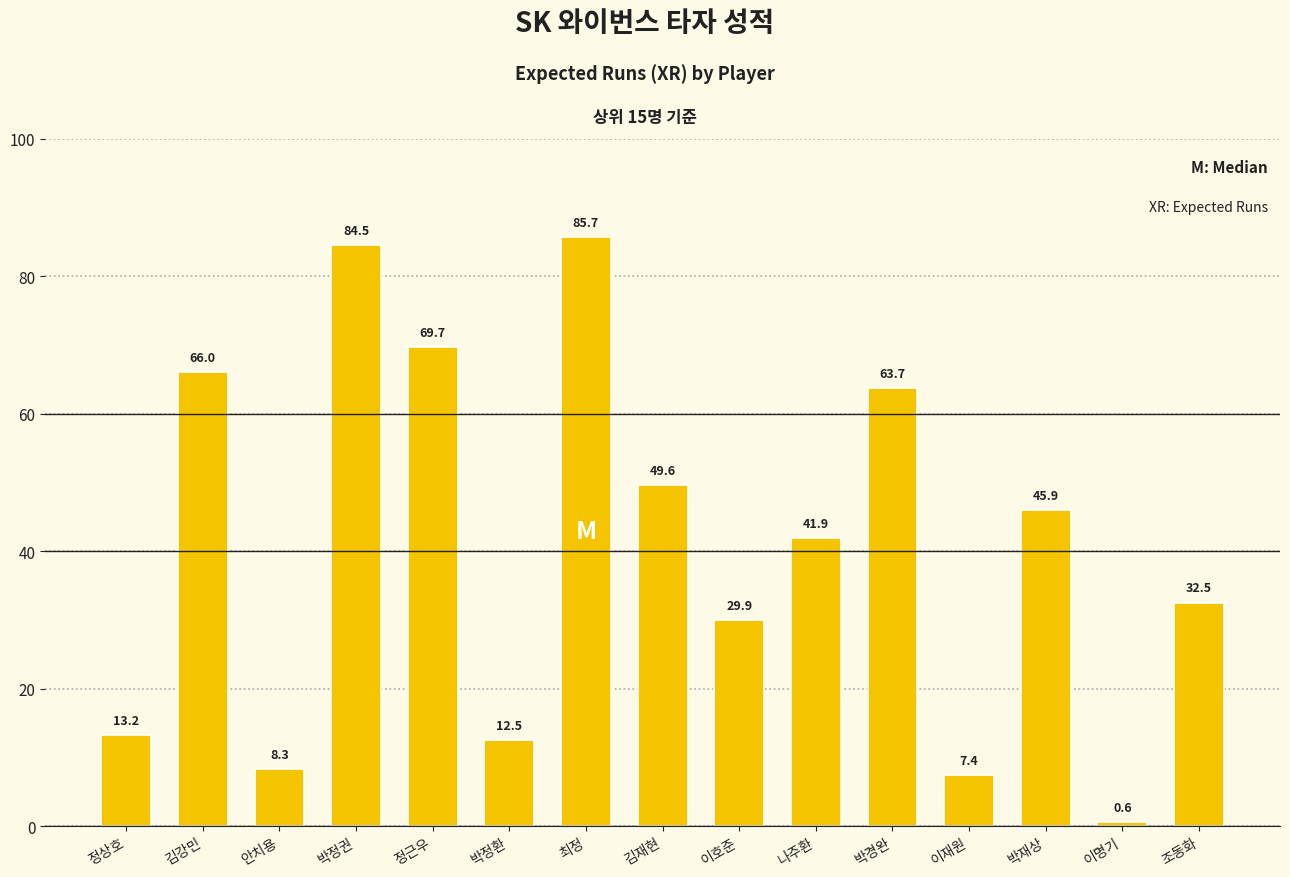

Are the bars grouped side by side (vs. stacked)?

No